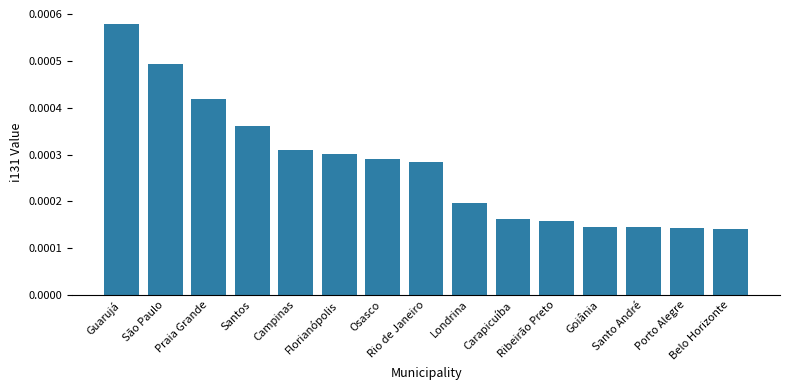

How many values are between 0 and 1?

15